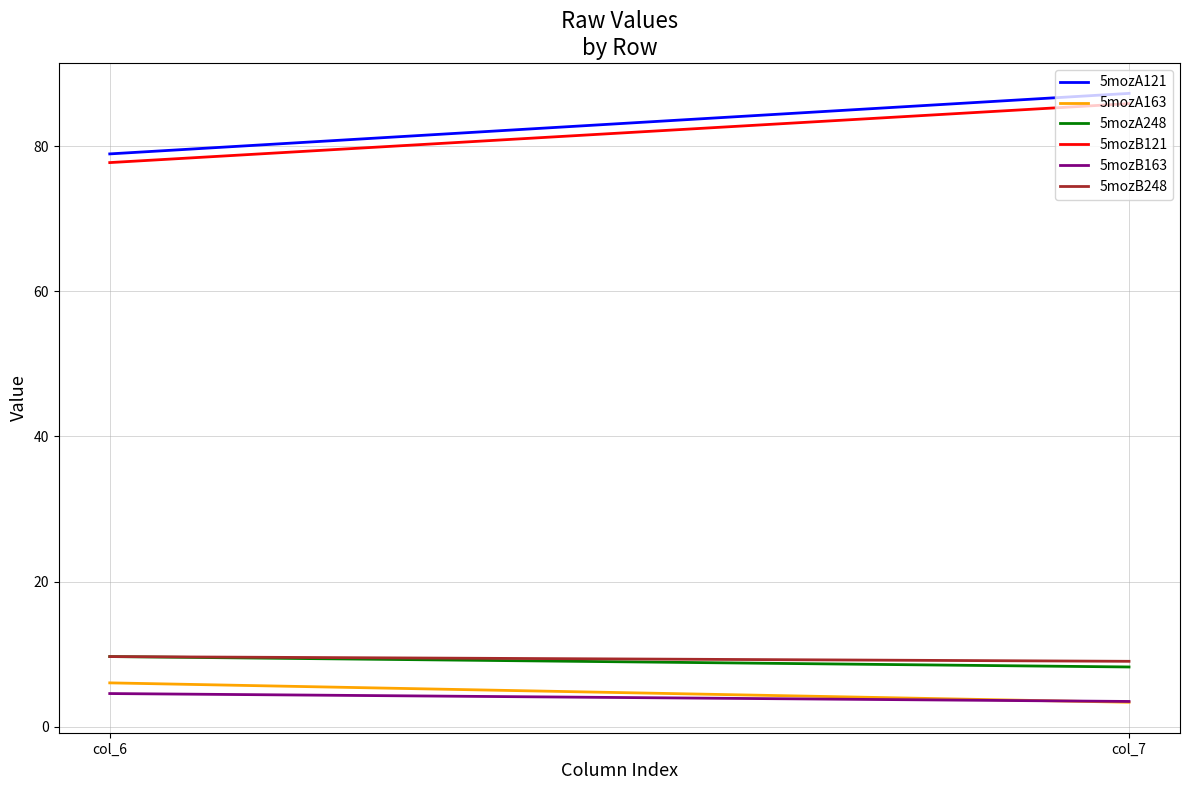

Read the 5mozA121 value at col_6.

78.9